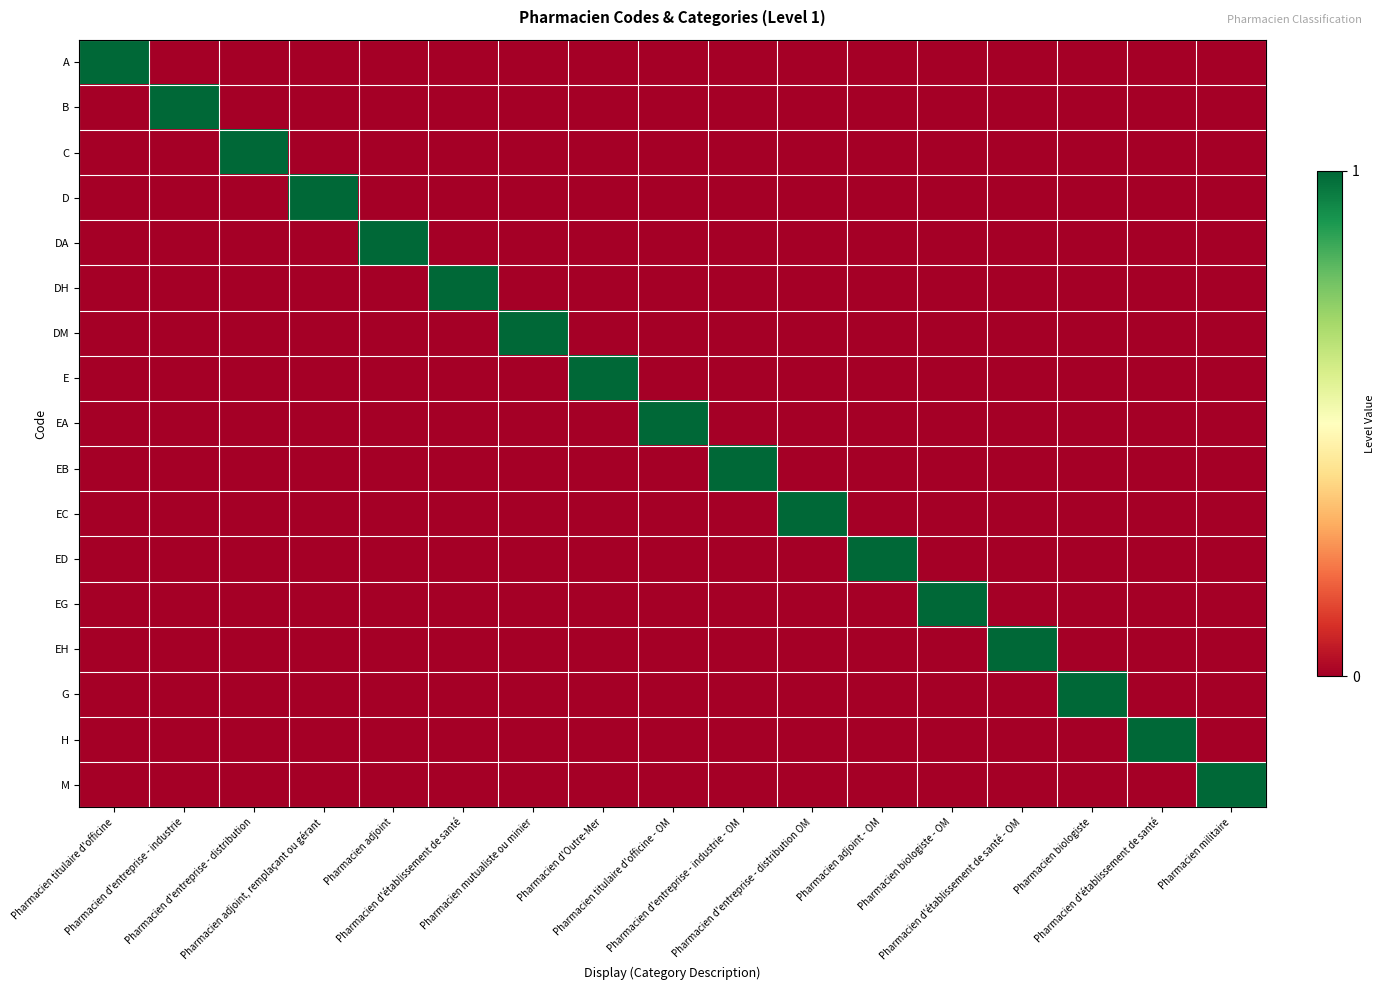

What is the total value across all series at Pharmacien titulaire d'officine - OM?

1